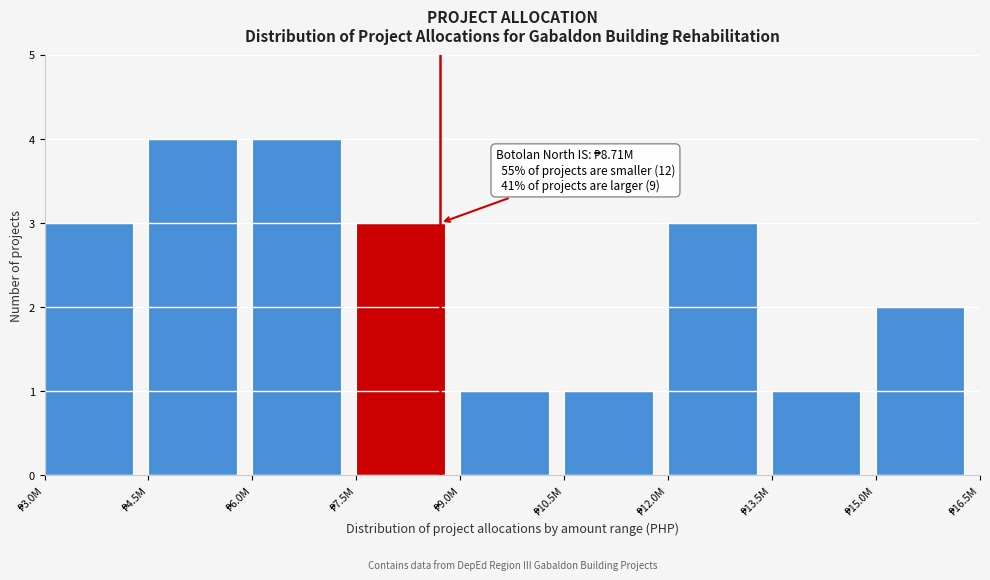

Reading left to right, transcribe all the data shown in this chart.

3	4	4	3	1	1	3	1	2